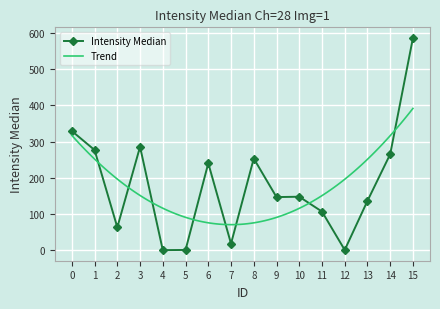

What is the average value?

178.3